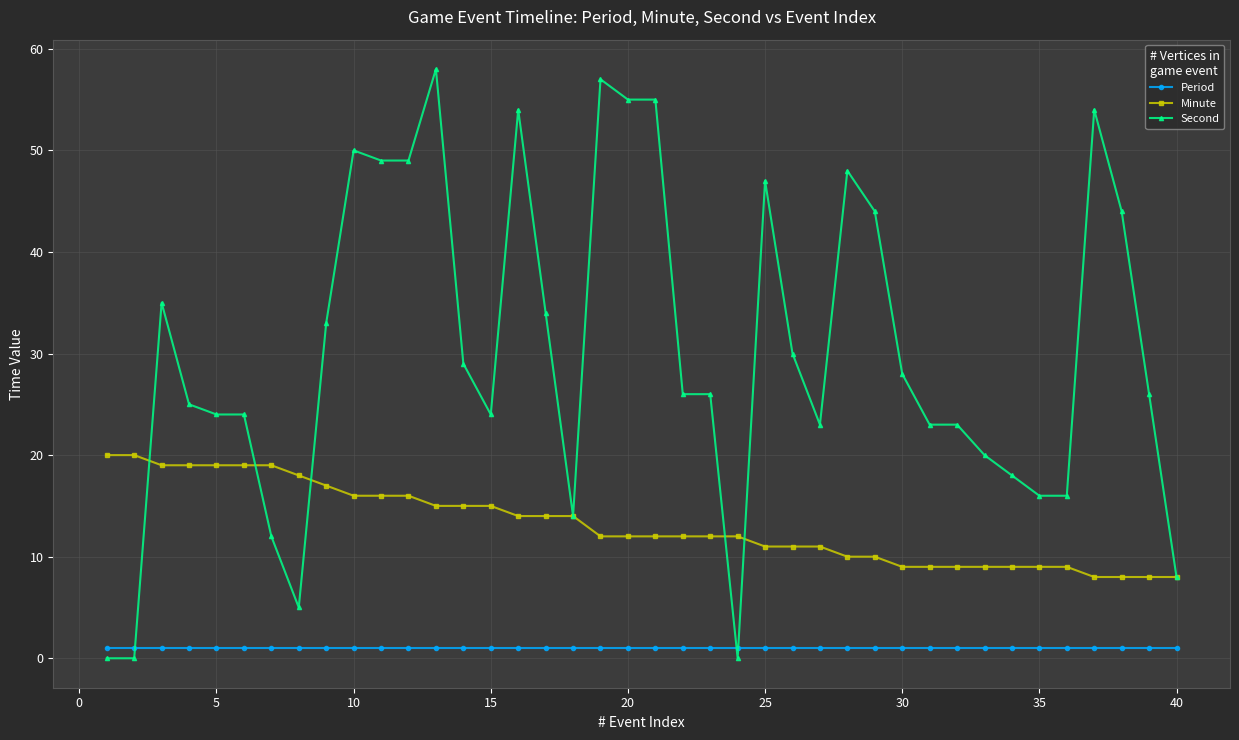

What is the sum of all Period values?

40